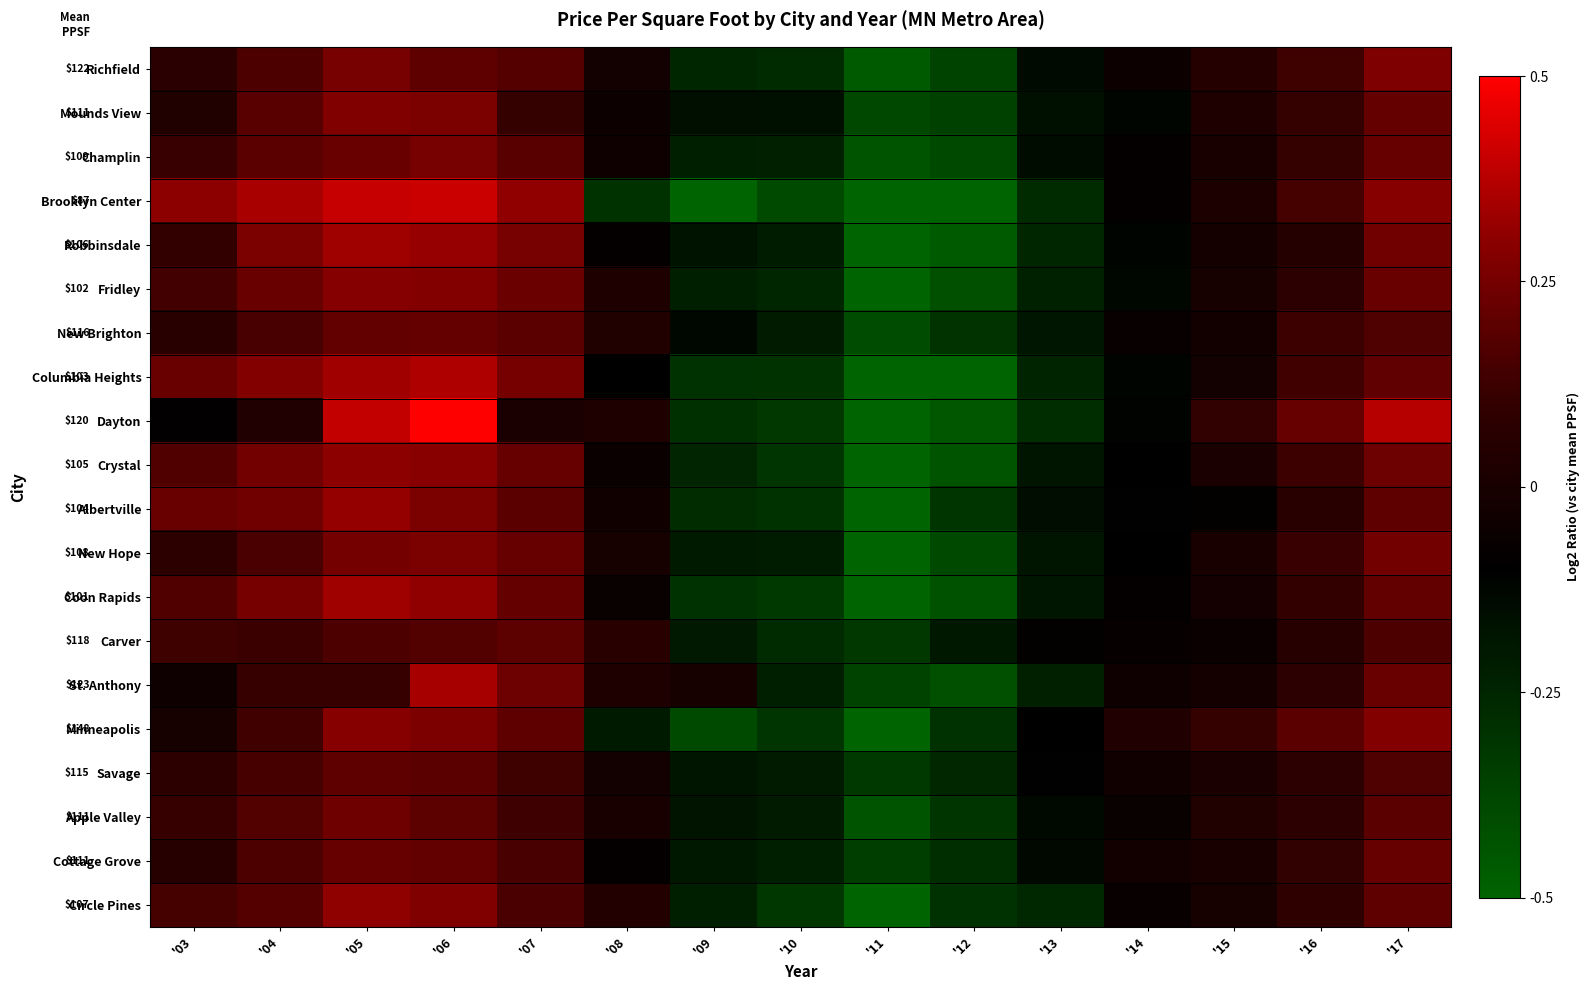

How many data points in Savage are less than 0?

7